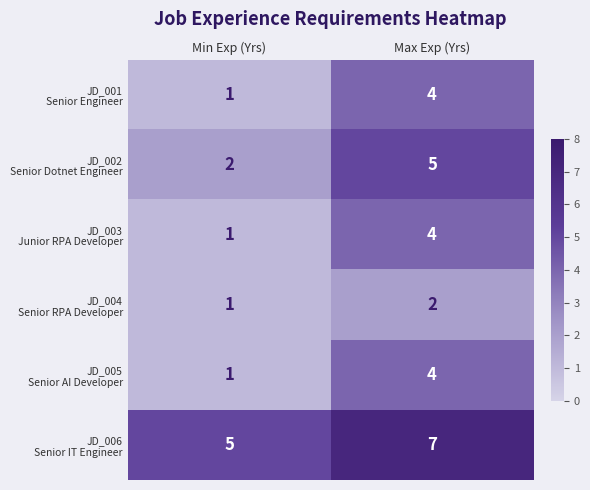

What is the total value across all series at Min Exp (Yrs)?

11